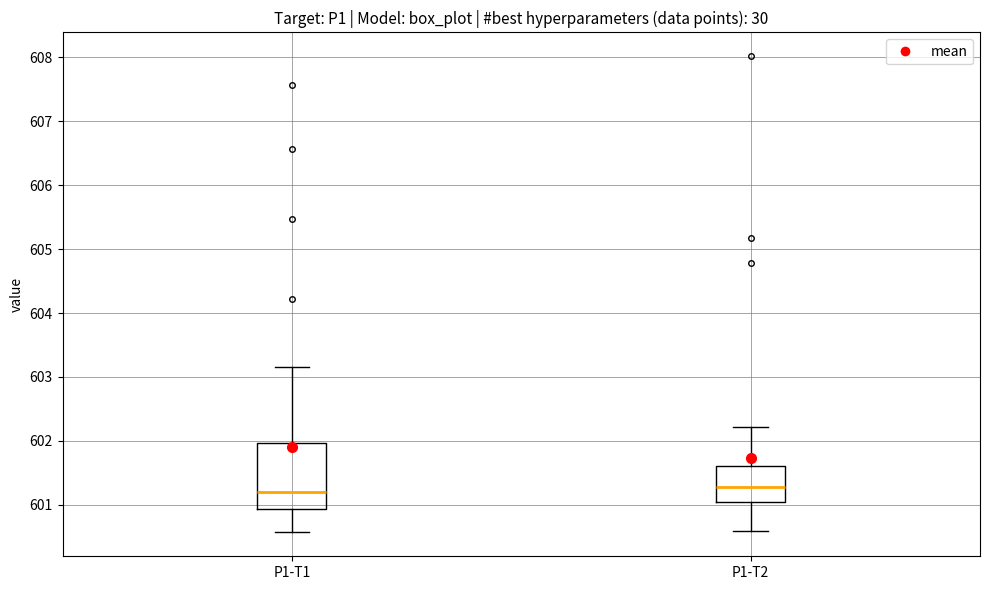

Reading left to right, transcribe this box plot: for each box, give where its median line is, the range the box spans, and where its two whiskers end, as read against the y-axis. The values are not printed on the chart, so give them approximately, as read against the axis.

P1-T1: median 601.2, box 600.9 to 602.0, whiskers 600.6 to 603.2
P1-T2: median 601.3, box 601.1 to 601.6, whiskers 600.6 to 602.2